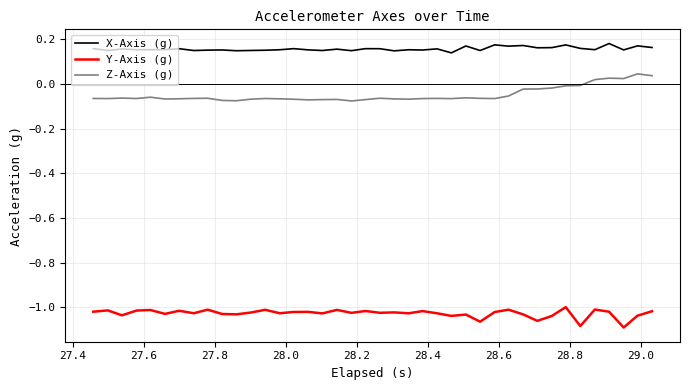

True or false: Z-Axis (g) and Y-Axis (g) cross at least once.

False